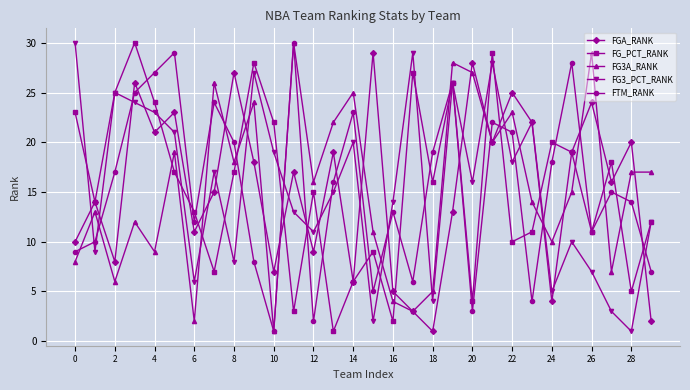

What is the lowest value of the FGA_RANK series?

1